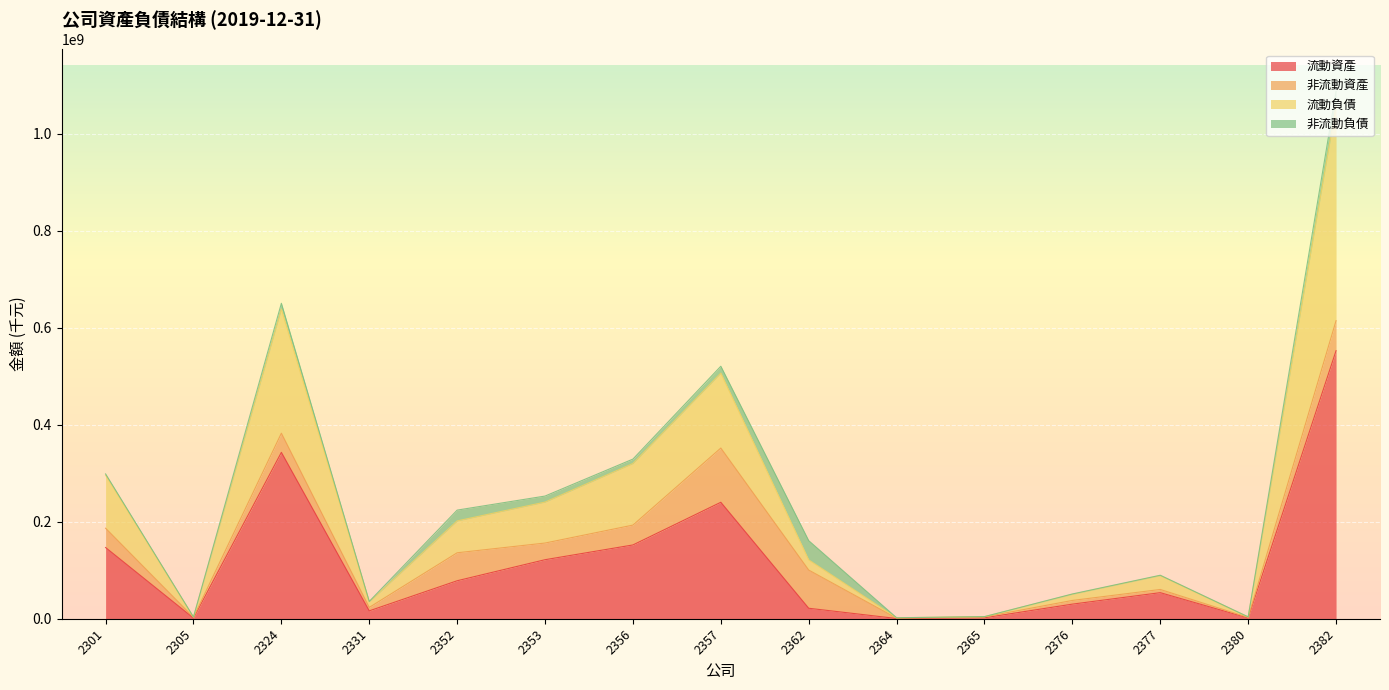

What is the maximum value for 流動資產?

552745155